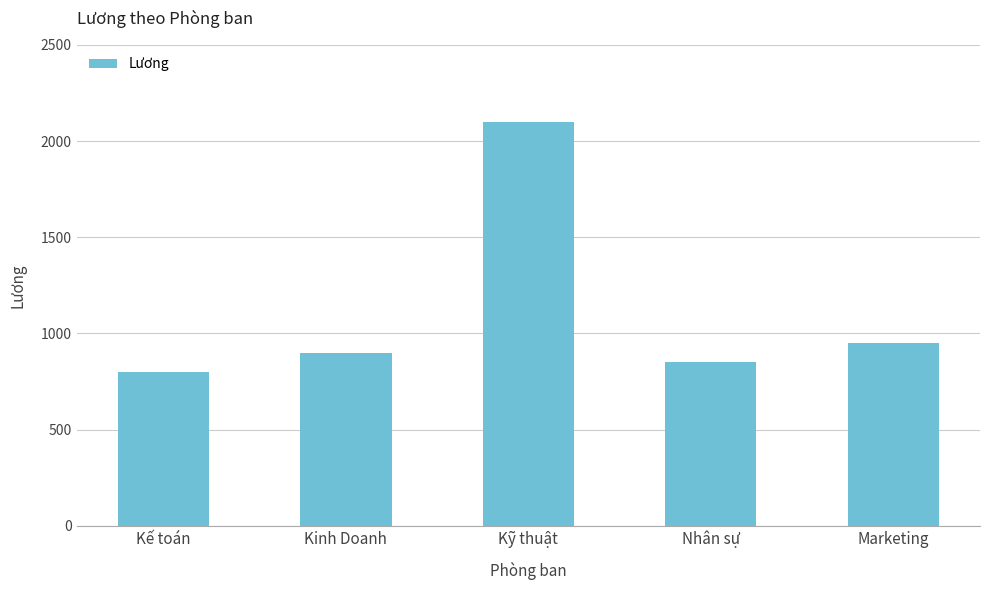

Reading left to right, transcribe all the data shown in this chart.

800	900	2100	850	950